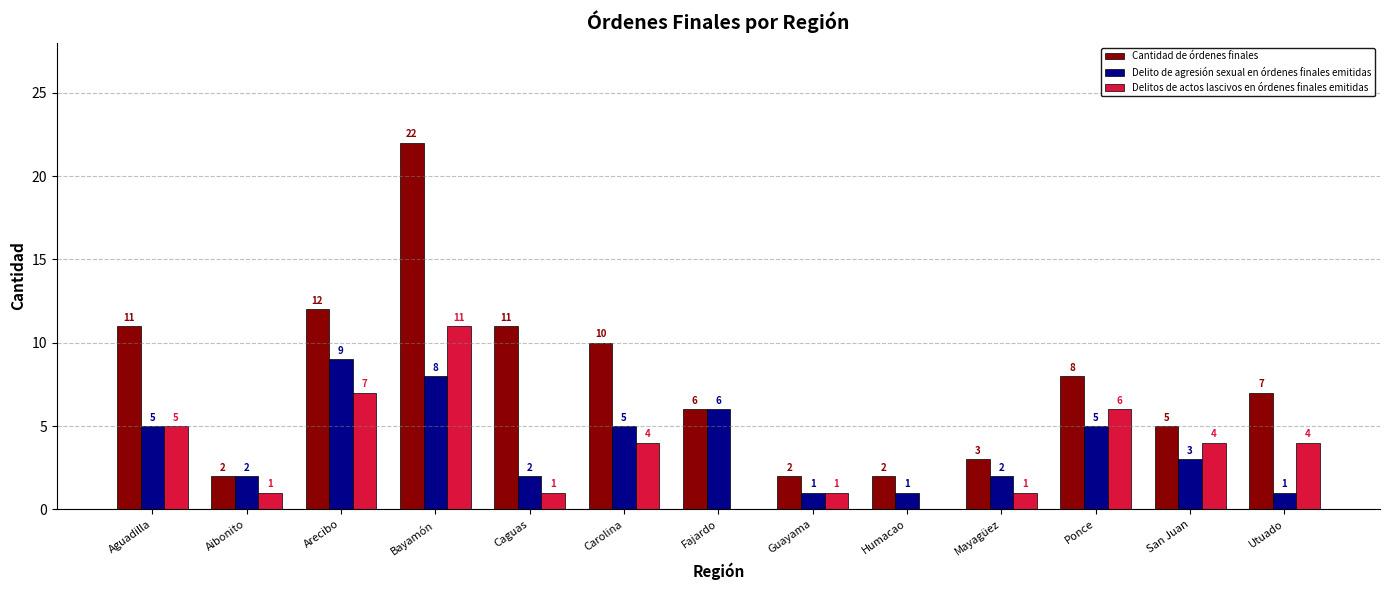

What is the difference between the Cantidad de órdenes finales values at Mayagüez and Arecibo?

9